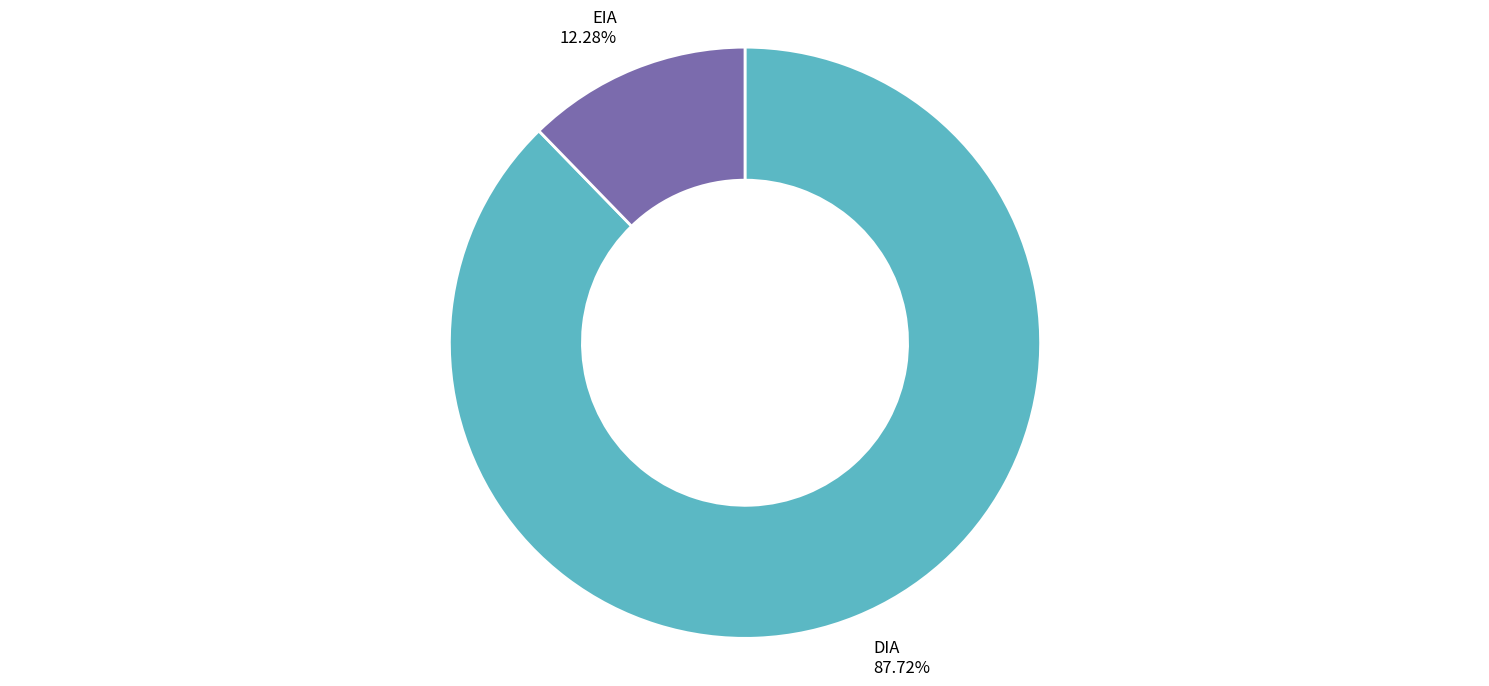

To the nearest percent, what percentage of the pie is DIA?

88%